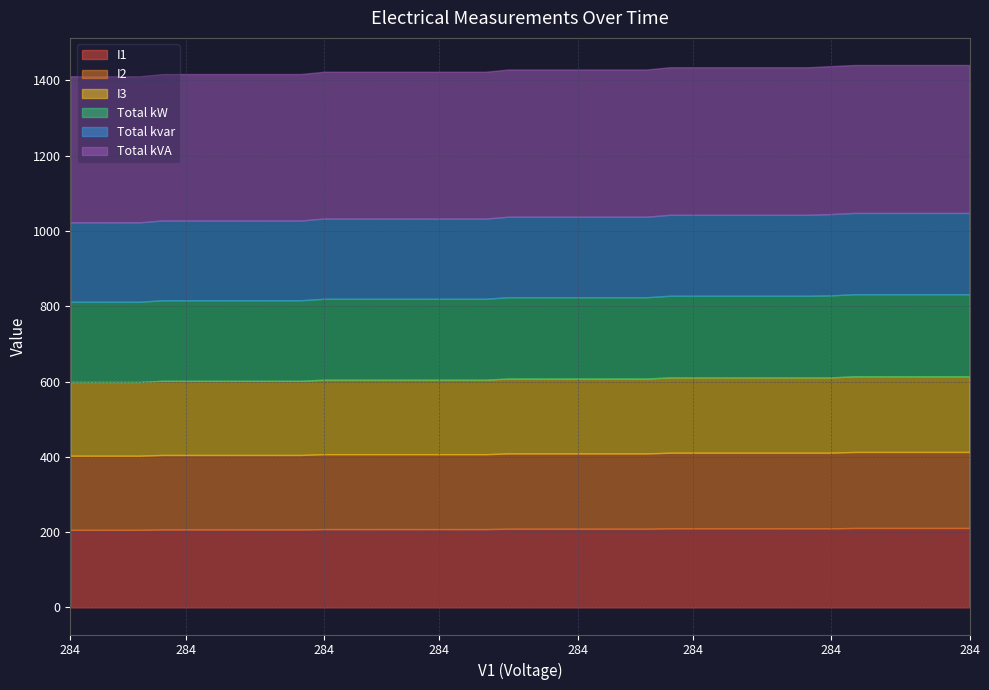

Does the chart display data point markers on the line(s)?

No